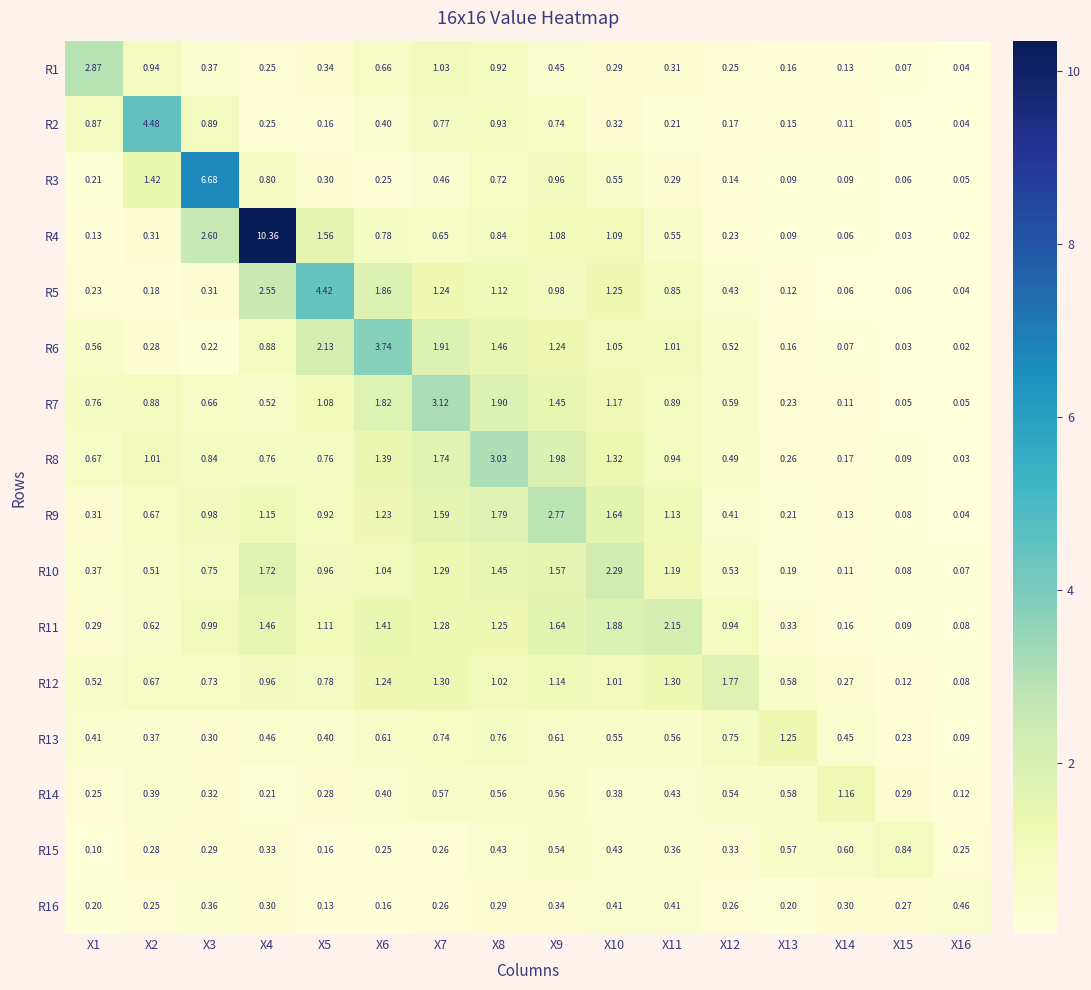

How many data points in R11 are above 1?

8